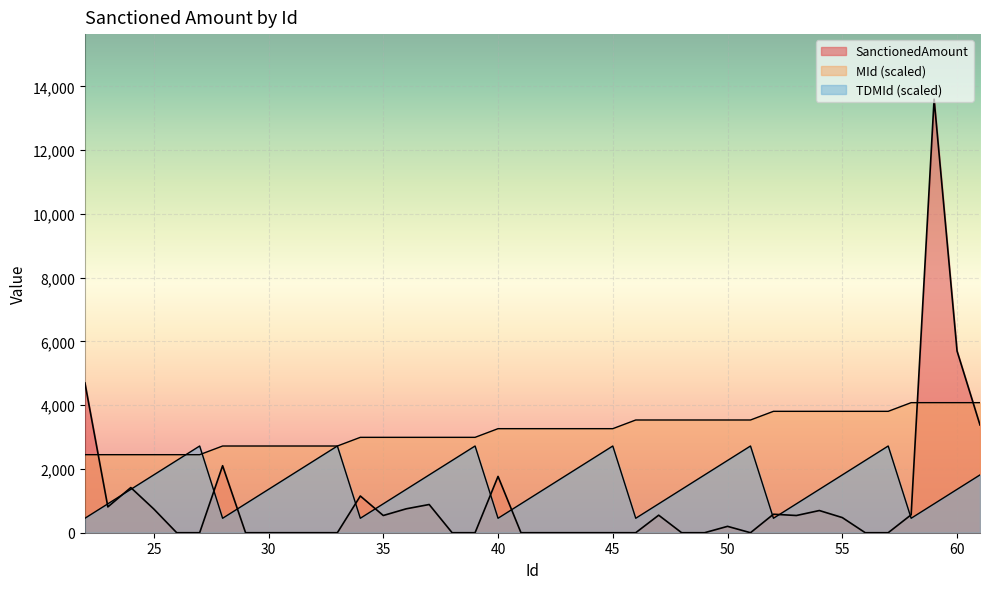

How many lines are shown in the chart?

3